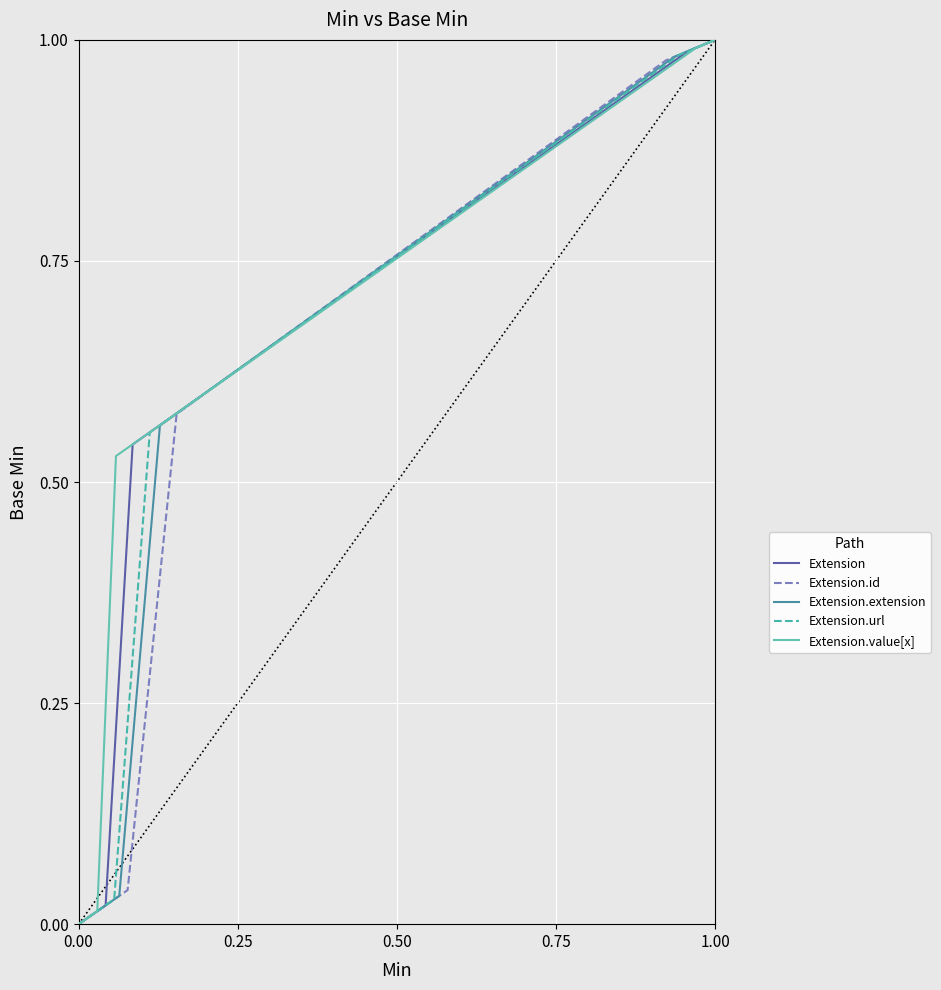

Rank the series by their maximum value, from highest to lowest.

Extension, Extension.id, Extension.extension, Extension.url, Extension.value[x]